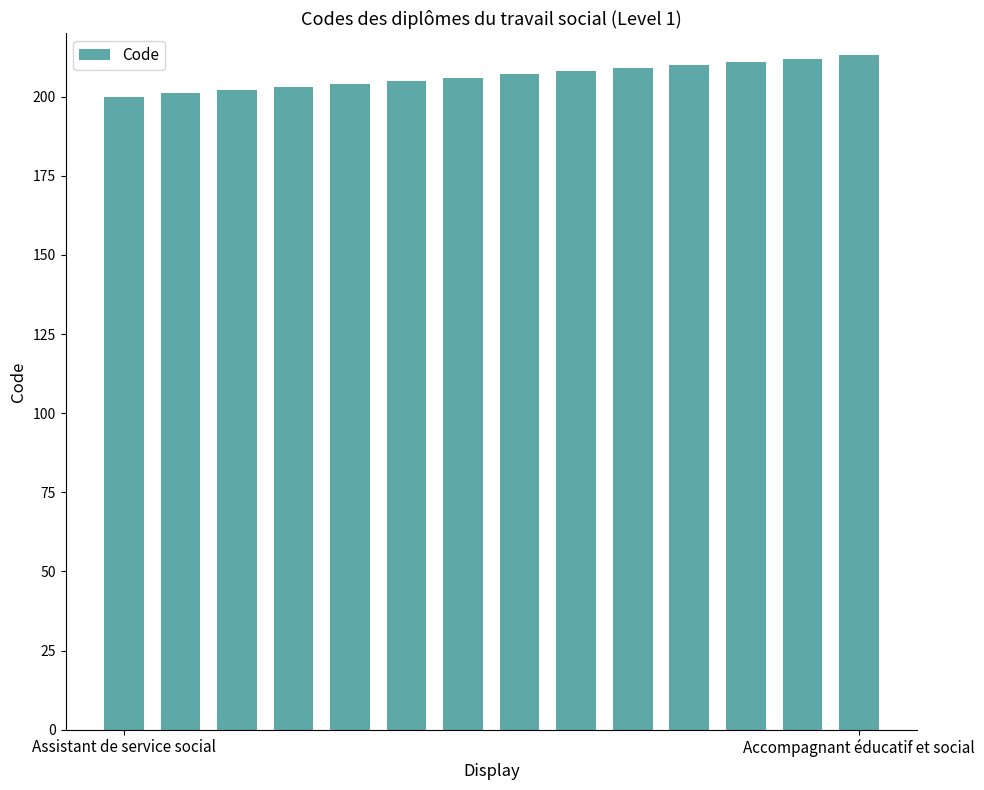

What is the minimum value shown in the chart?

200